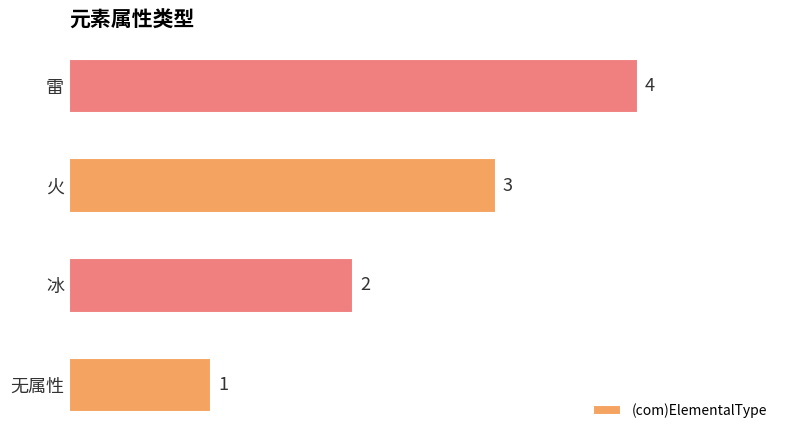

What is the difference between the maximum and minimum values?

3